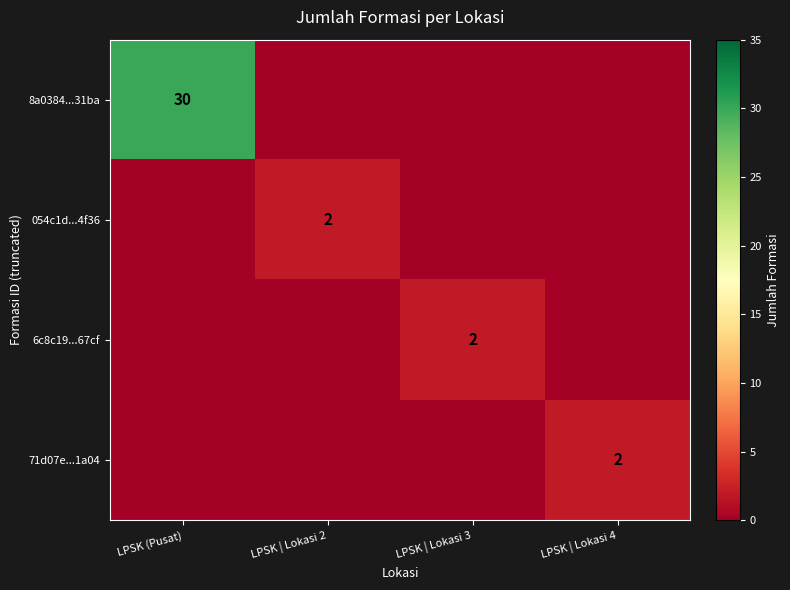

Is it true that 71d07e...1a04 equals 2 at LPSK | Lokasi 4?

True